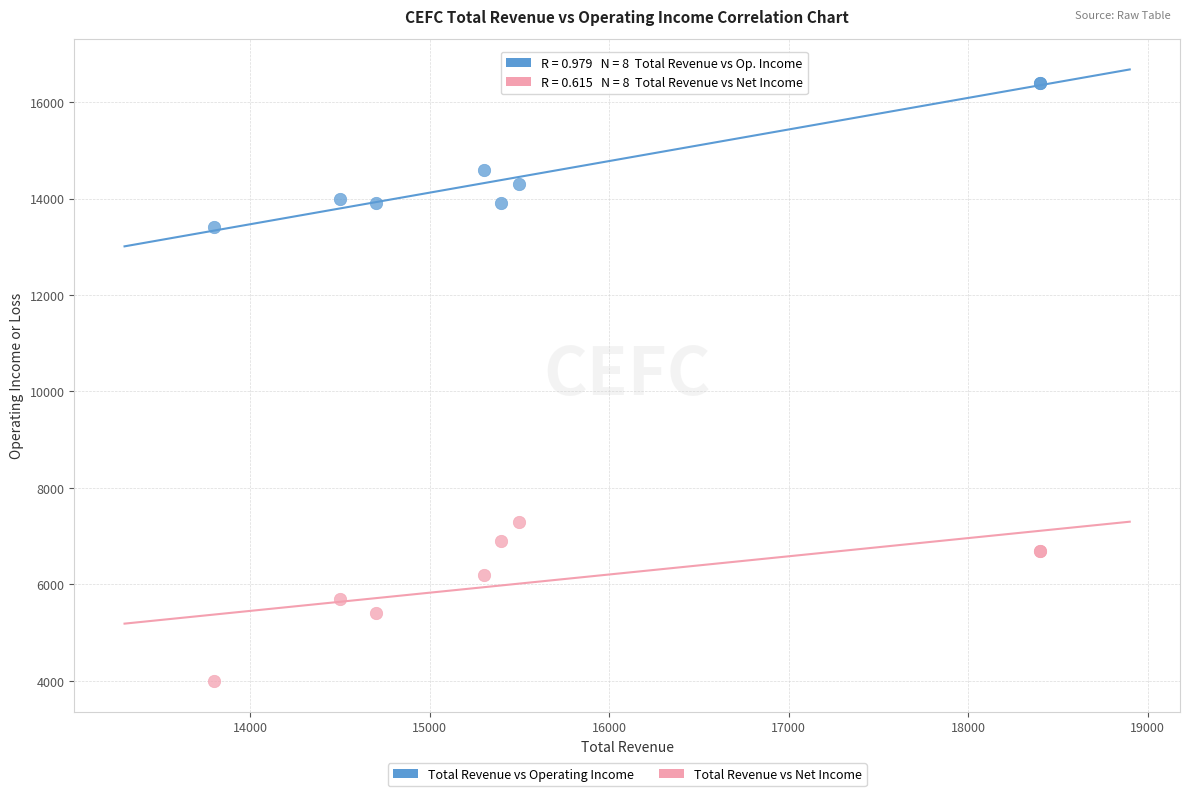

What are all the series names shown in the legend?

Total Revenue vs Operating Income, Total Revenue vs Net Income